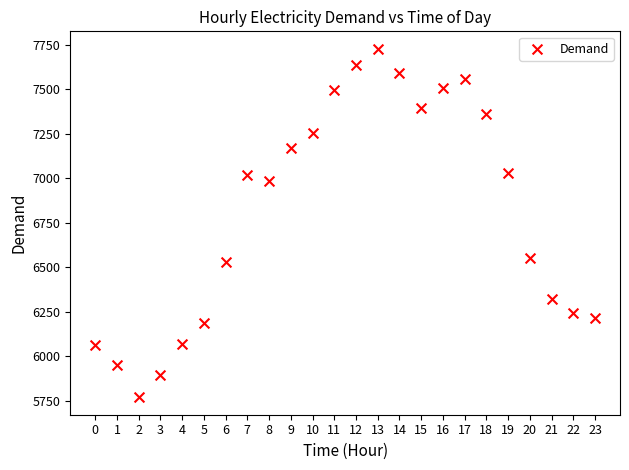

What Y value in the scatter plot is closest to 6748?

6551